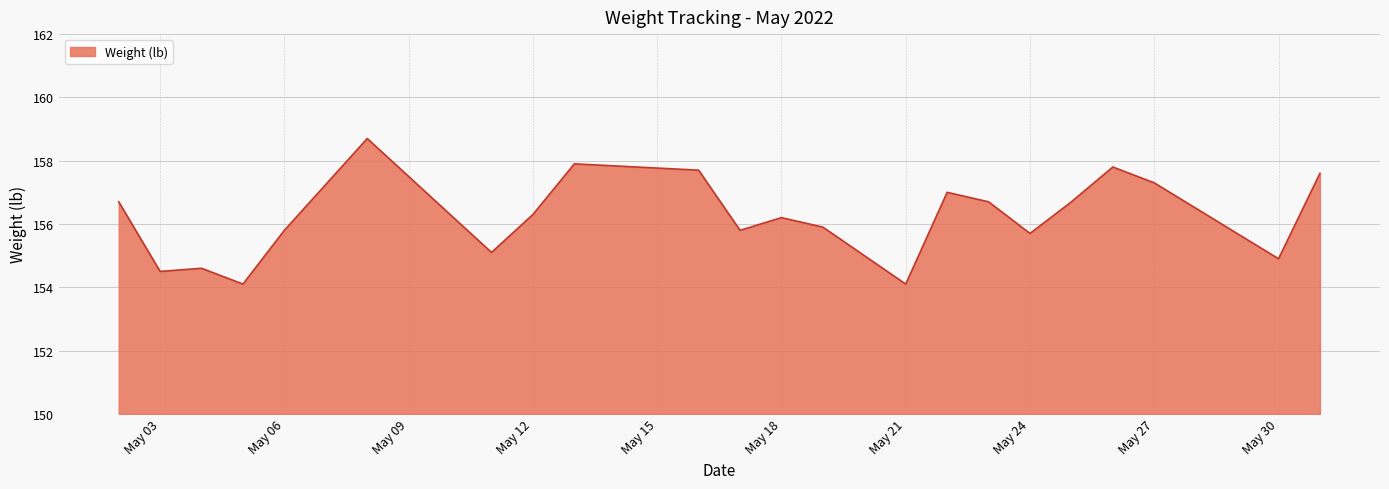

What is the smallest value displayed?

154.1